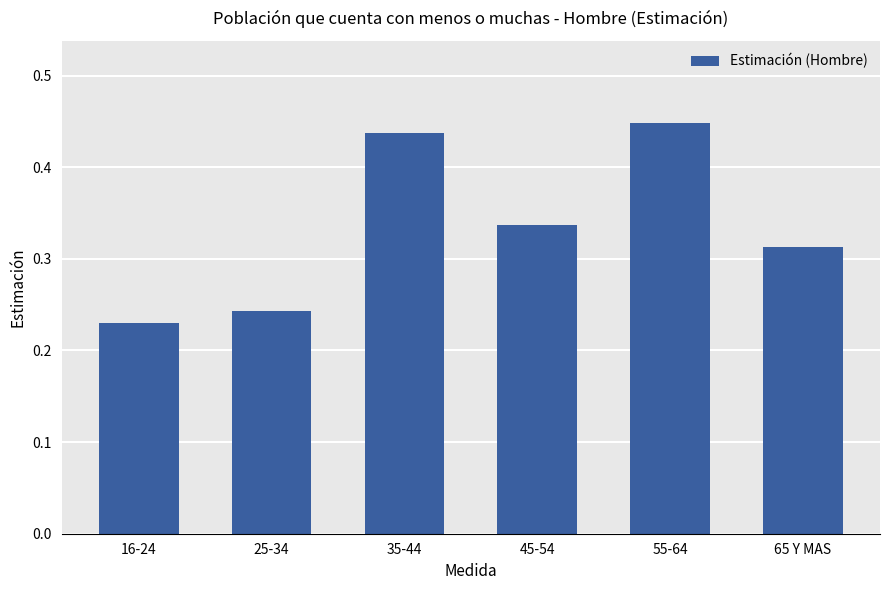

What position from the right is 45-54?

3